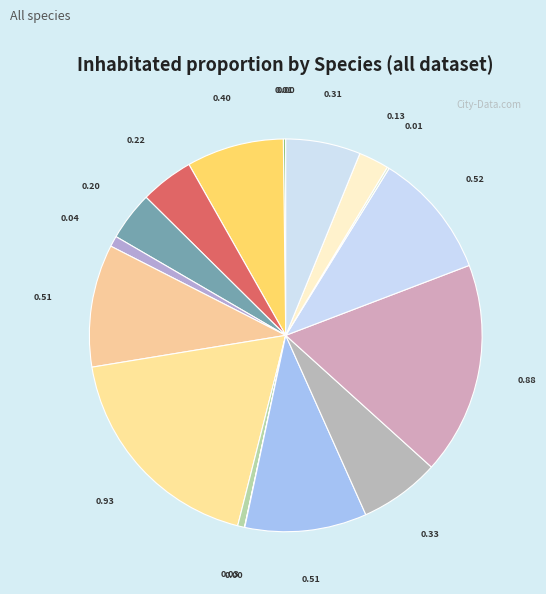

Is there any slice that represents more than half of the pie?

No